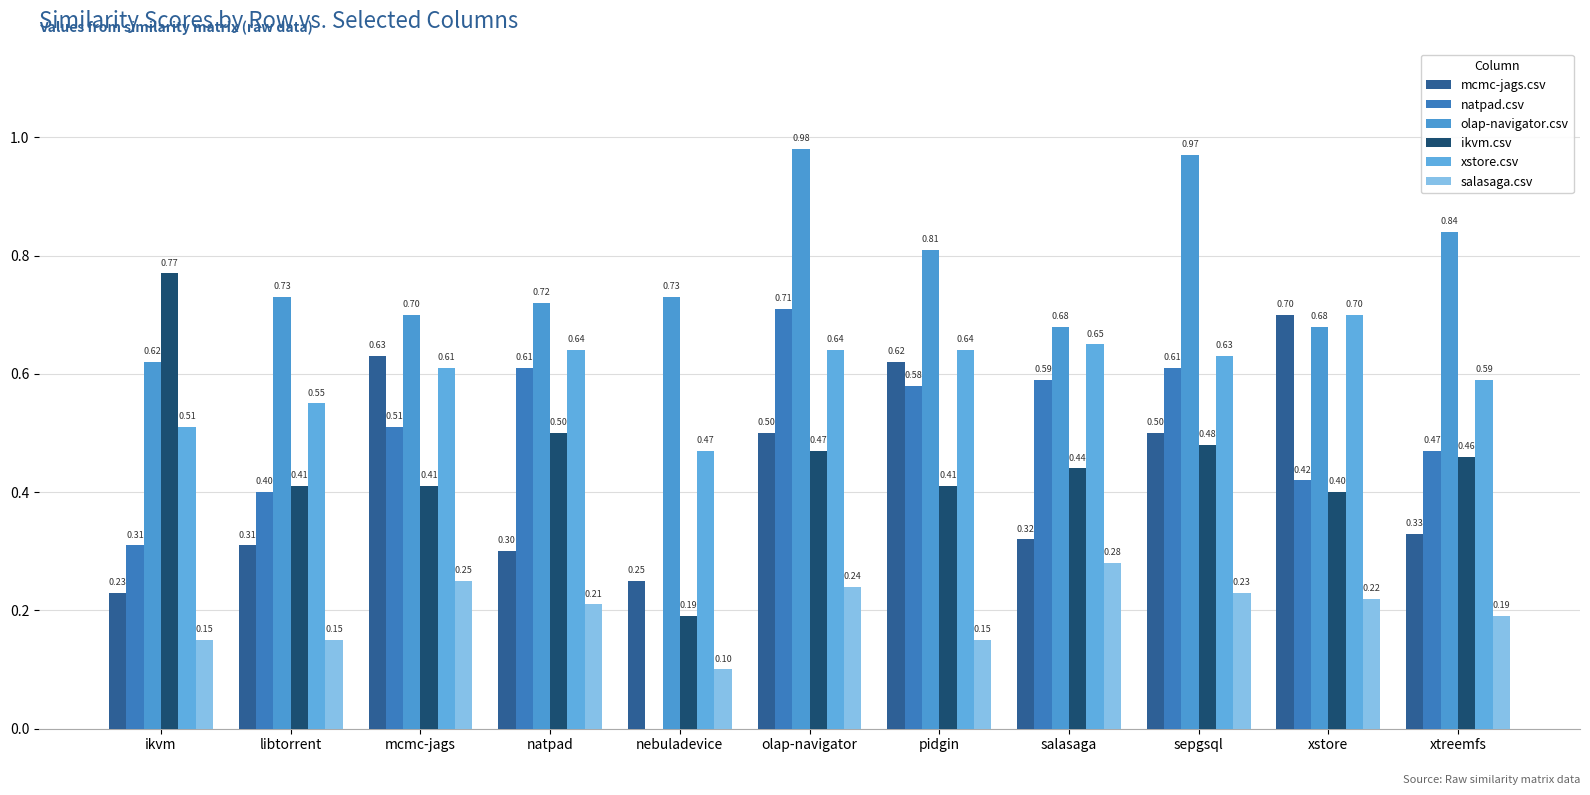

Does the chart contain stacked bars?

No